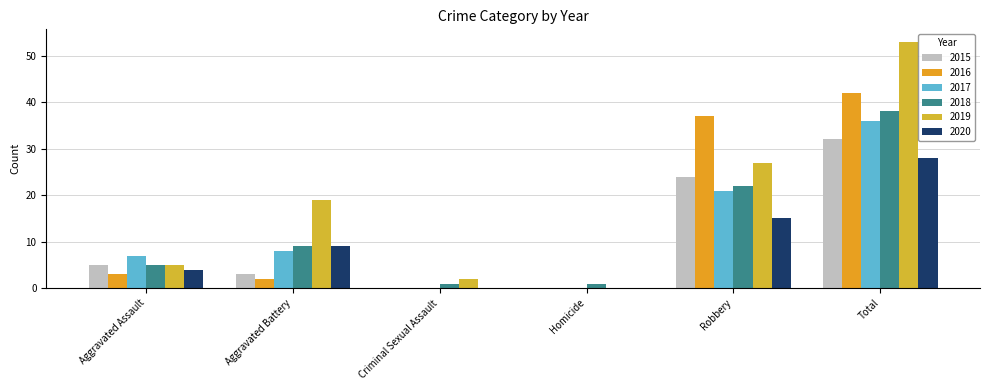

What is the difference between the second highest and minimum values in the 2016 series?

37